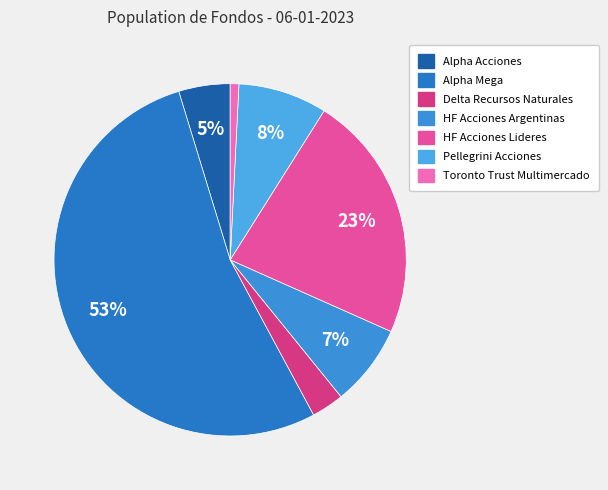

Combined, do Toronto Trust Multimercado and Delta Recursos Naturales account for over 50%?

No